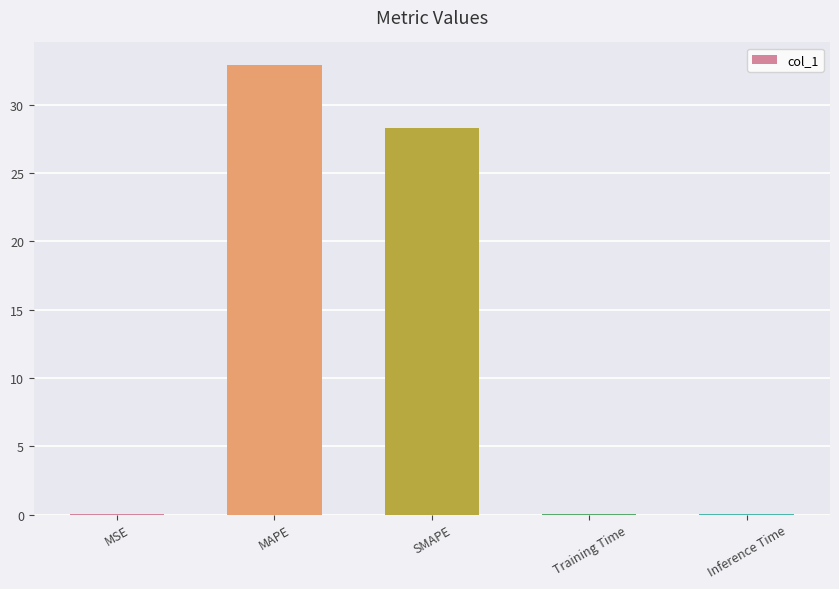

What is the sum of all values?

61.2